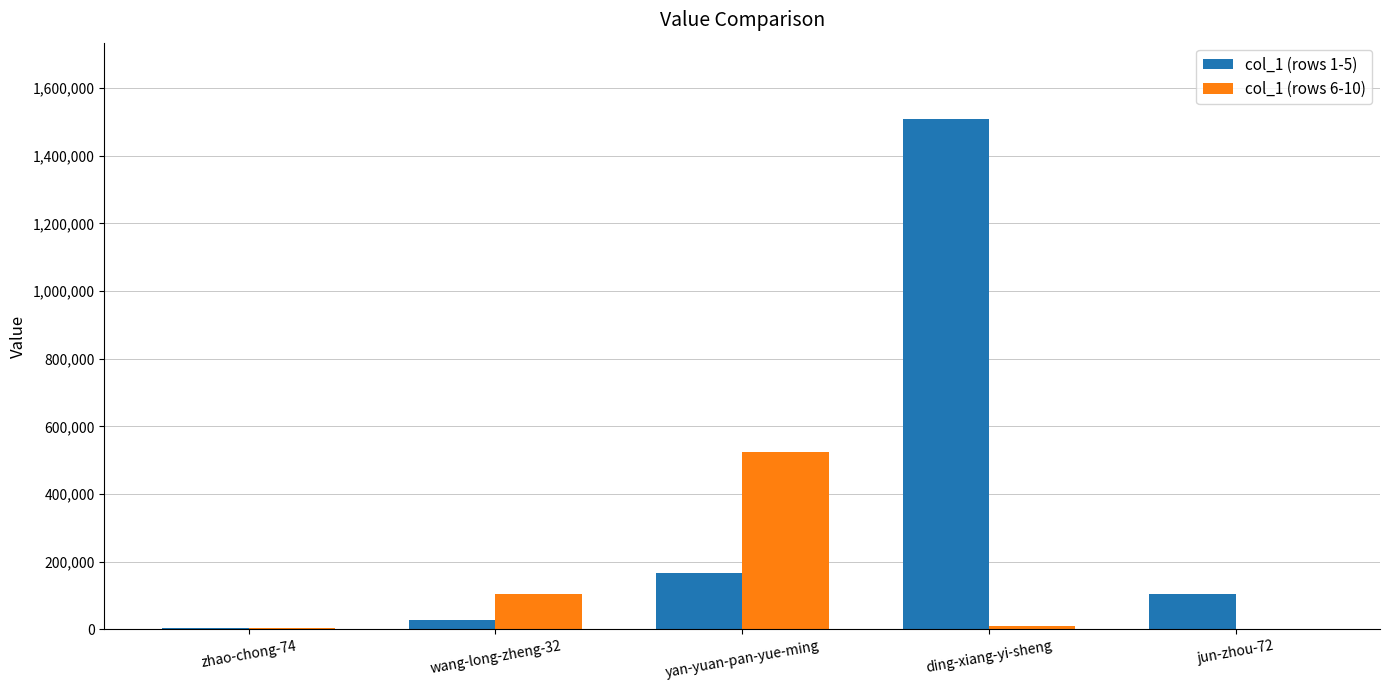

At which category is the sum across all series the highest?

ding-xiang-yi-sheng